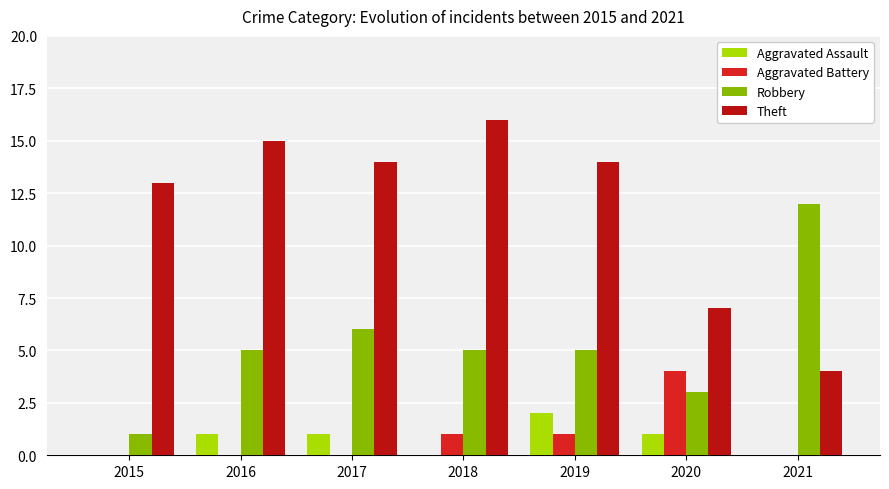

Which series has the widest spread of values?

Theft